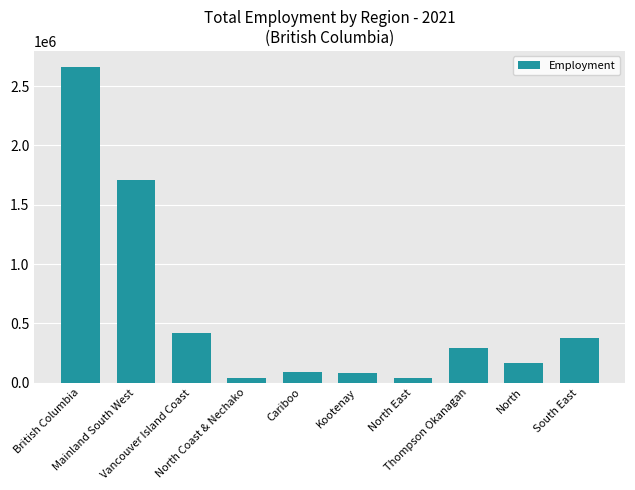

Count the number of categories in the chart.

10